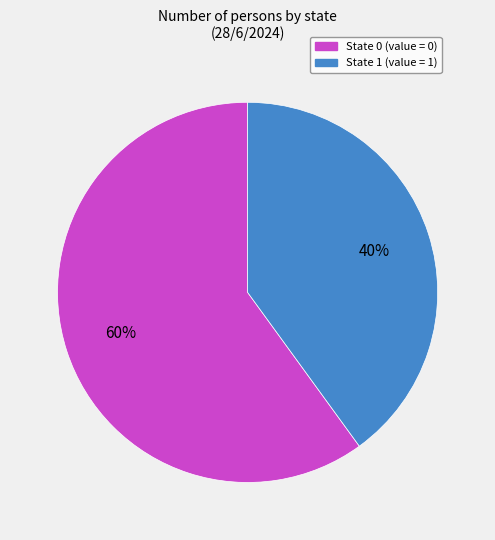

Does any single category account for the majority?

Yes